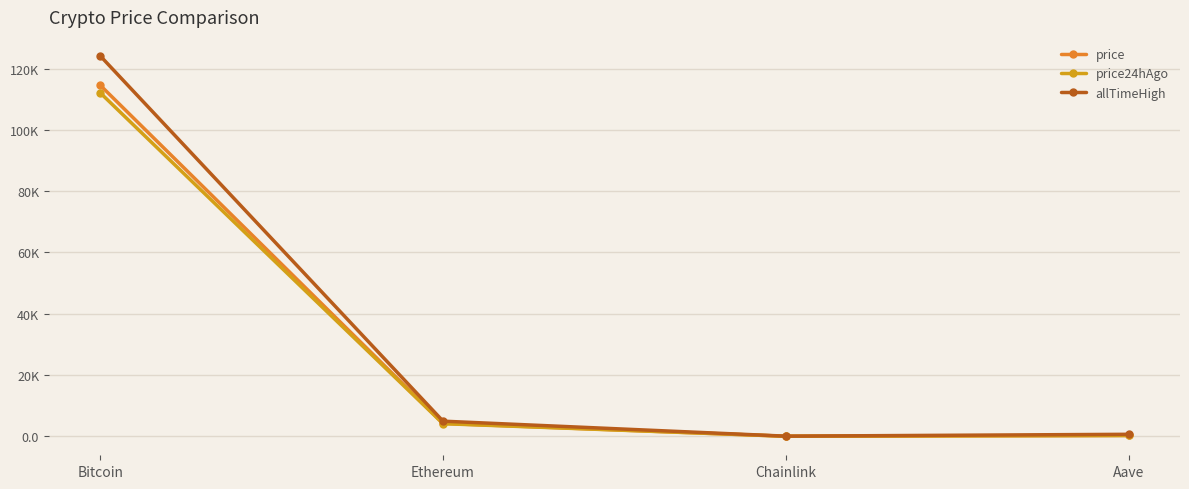

Is this an area chart (filled region under the line)?

No